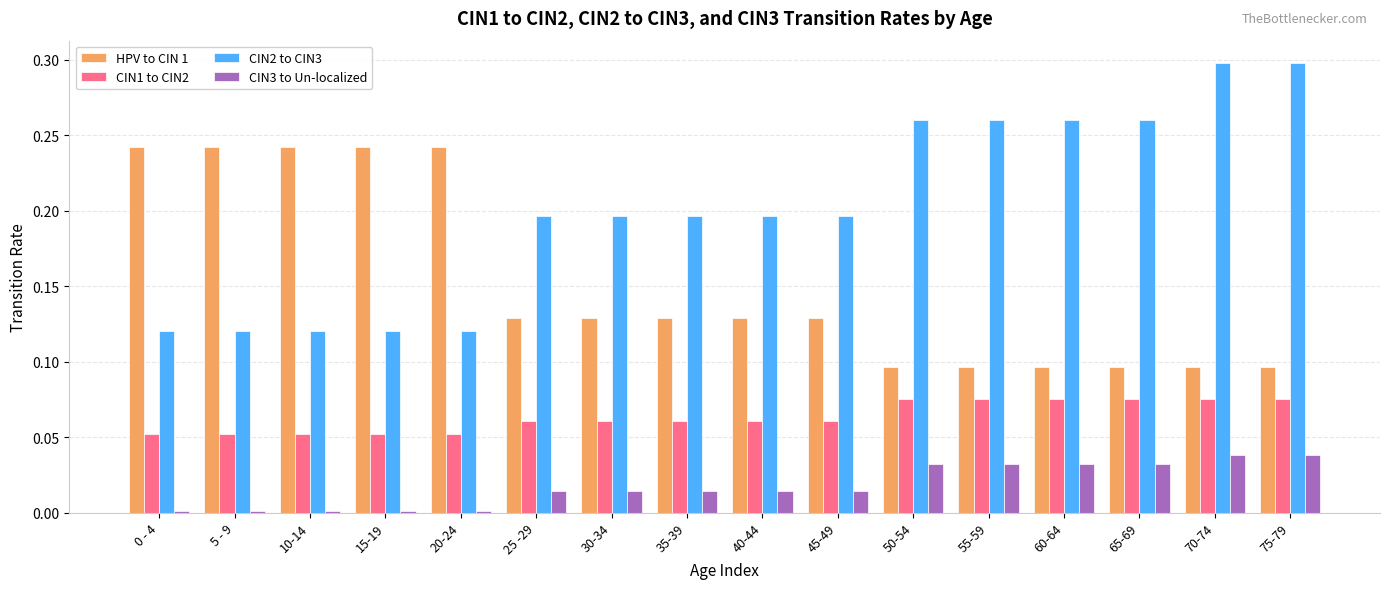

Which series has the widest spread of values?

CIN2 to CIN3